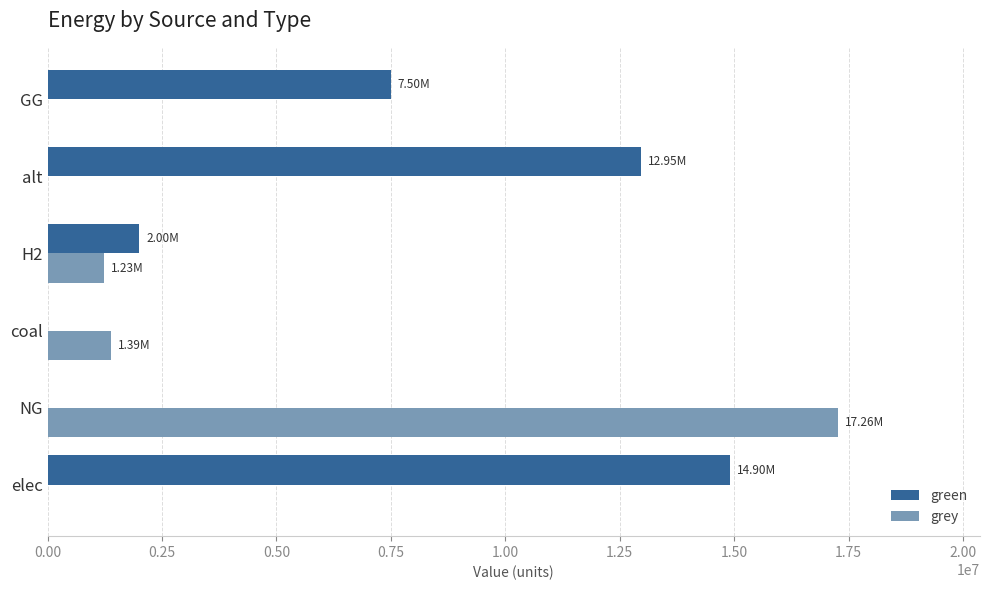

Which category has the highest value across all series?

NG